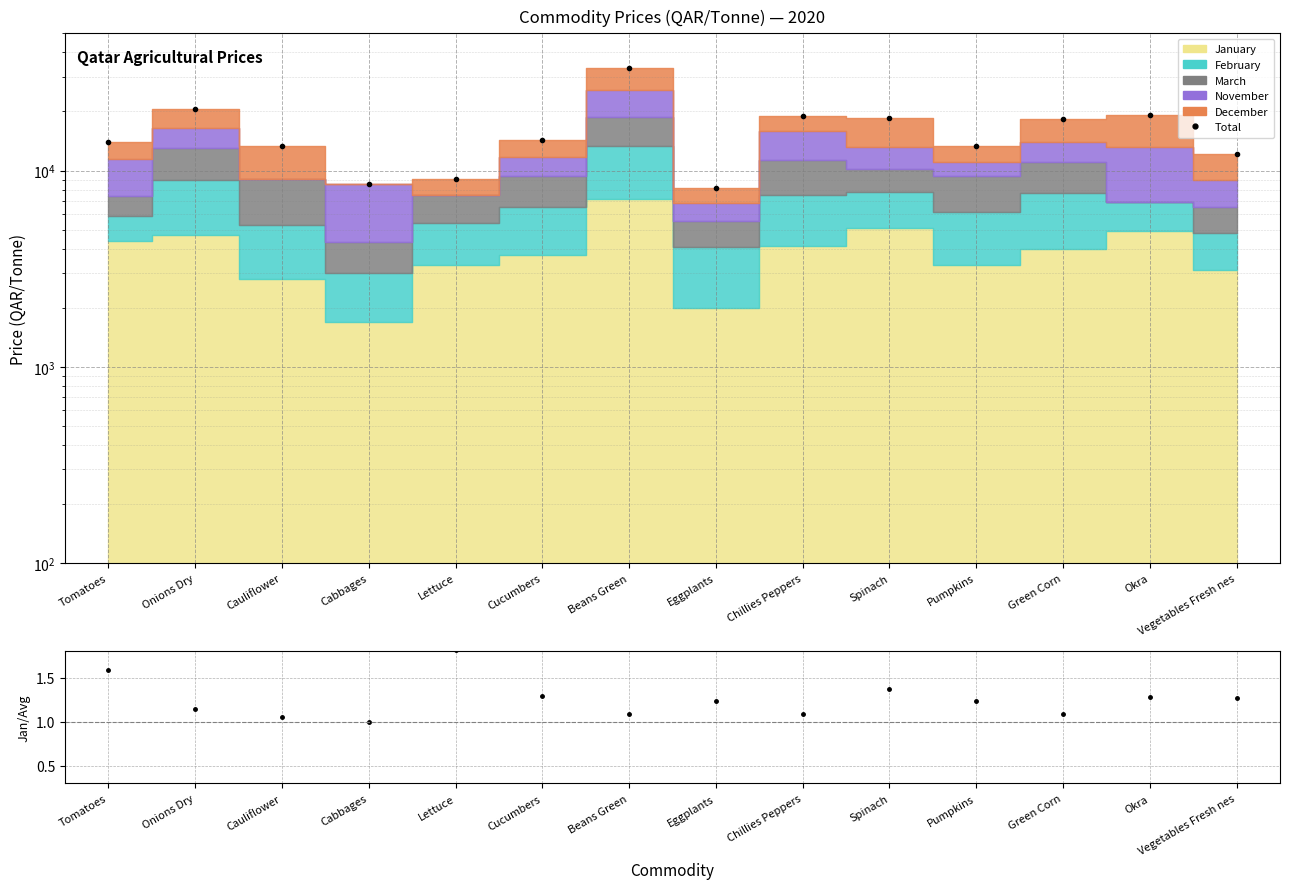

Reading left to right, transcribe all the data shown in this chart.

13900	20600	13301	8501	9101	14300	33200	8100	19000	18600	13320	18400	19201	12200